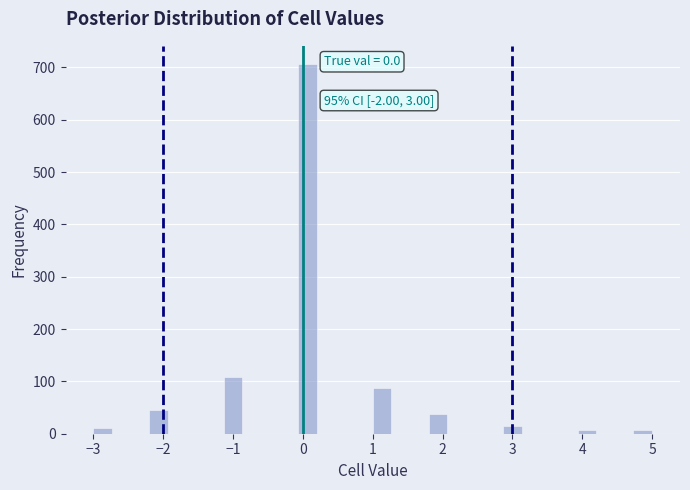

Around what value on the x-axis is the tallest bar? Give the approximate position of its centre, as read against the axis.

0.1